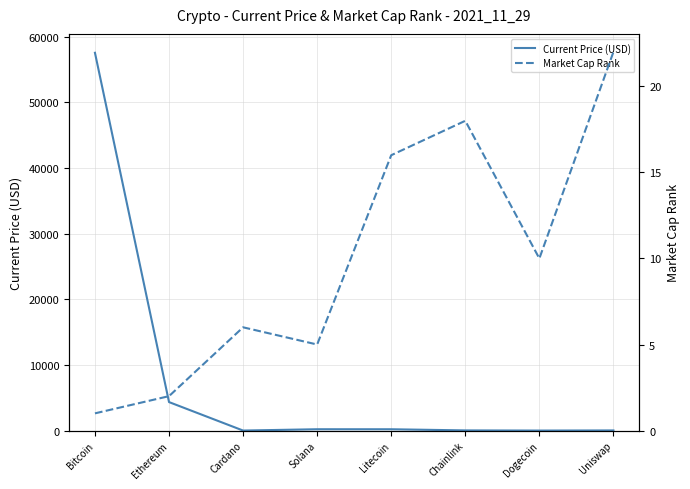

What is the value of the Current Price (USD) point at the 1st from the left?

57548.0